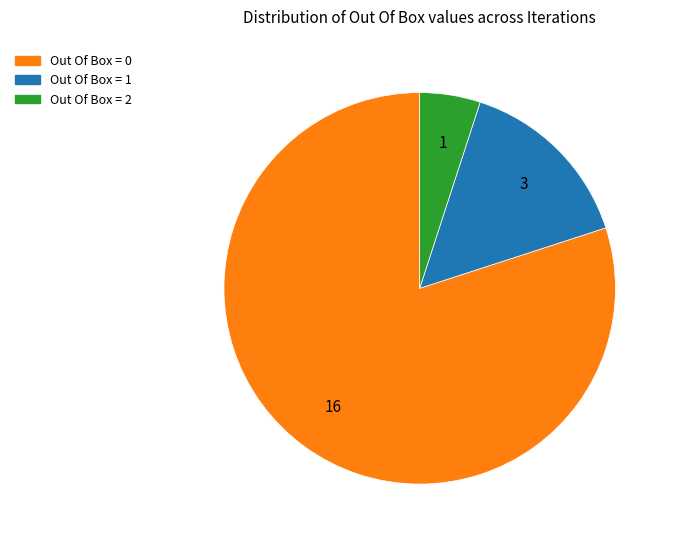

Rank the categories by value from lowest to highest.

Out Of Box = 2, Out Of Box = 1, Out Of Box = 0